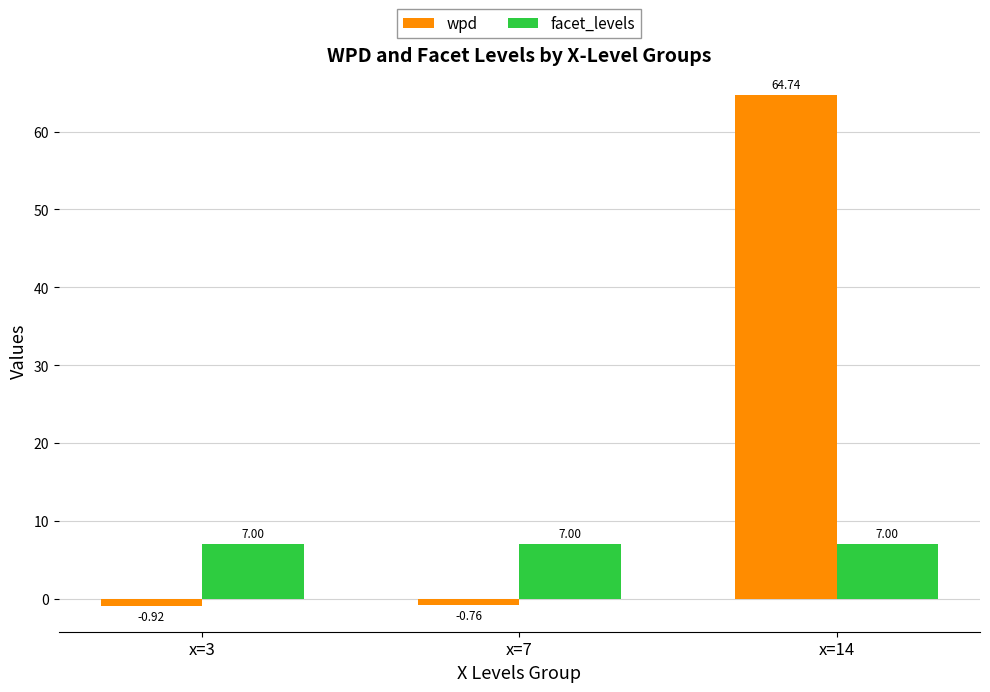

List the series in order of their overall mean, highest first.

wpd, facet_levels